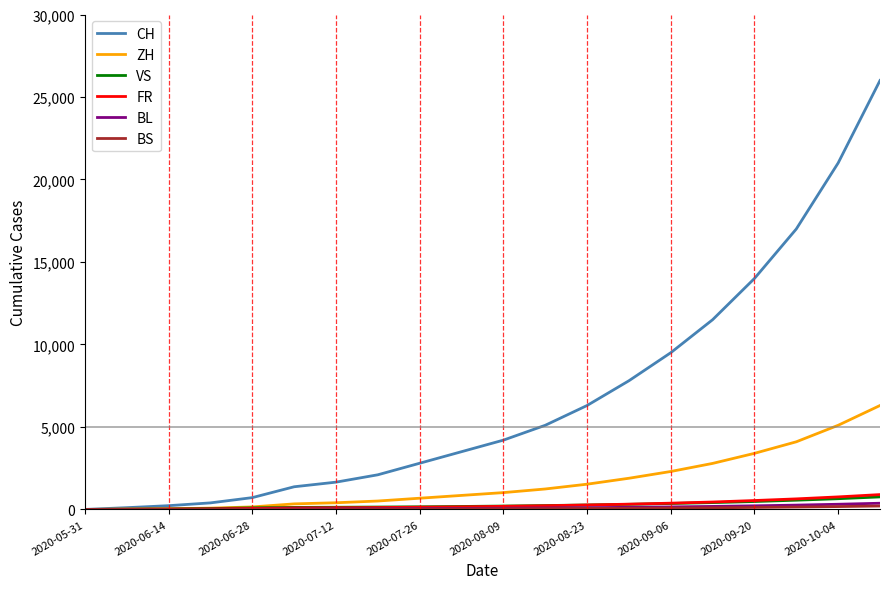

Is this an area chart (filled region under the line)?

No